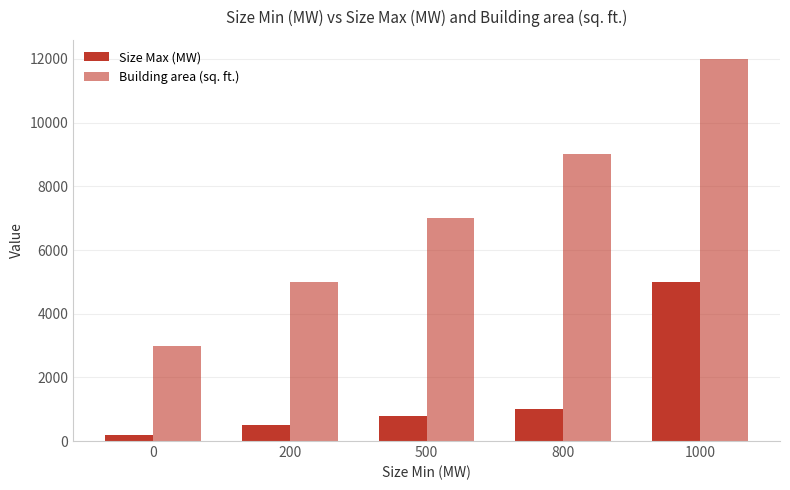

Between 0 and 800, which series saw the biggest shift?

Building area (sq. ft.)